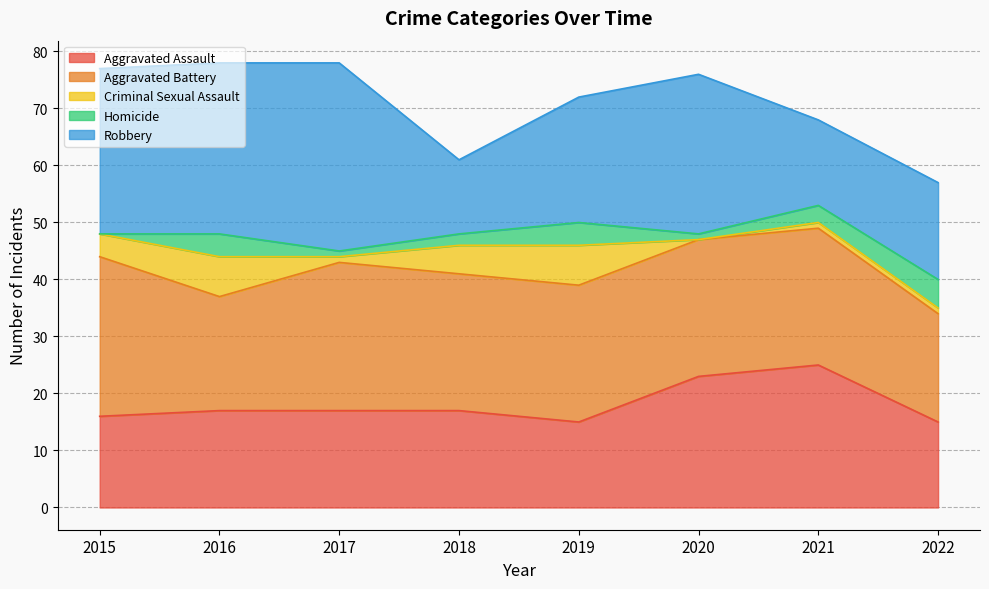

What is the difference between the Aggravated Battery values at 2022 and 2016?

1